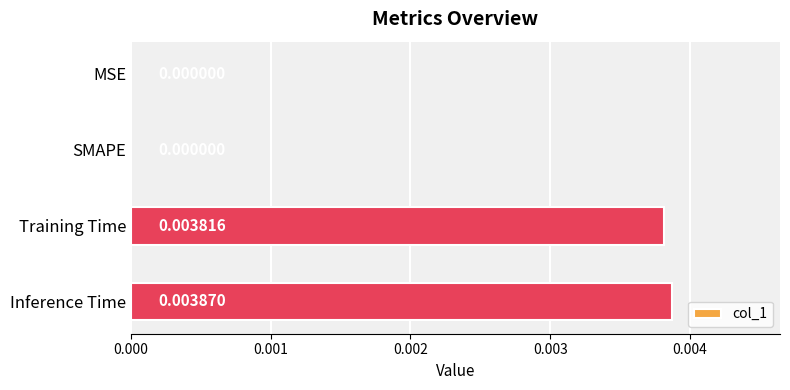

At which category does the chart reach its peak across all series?

Inference Time